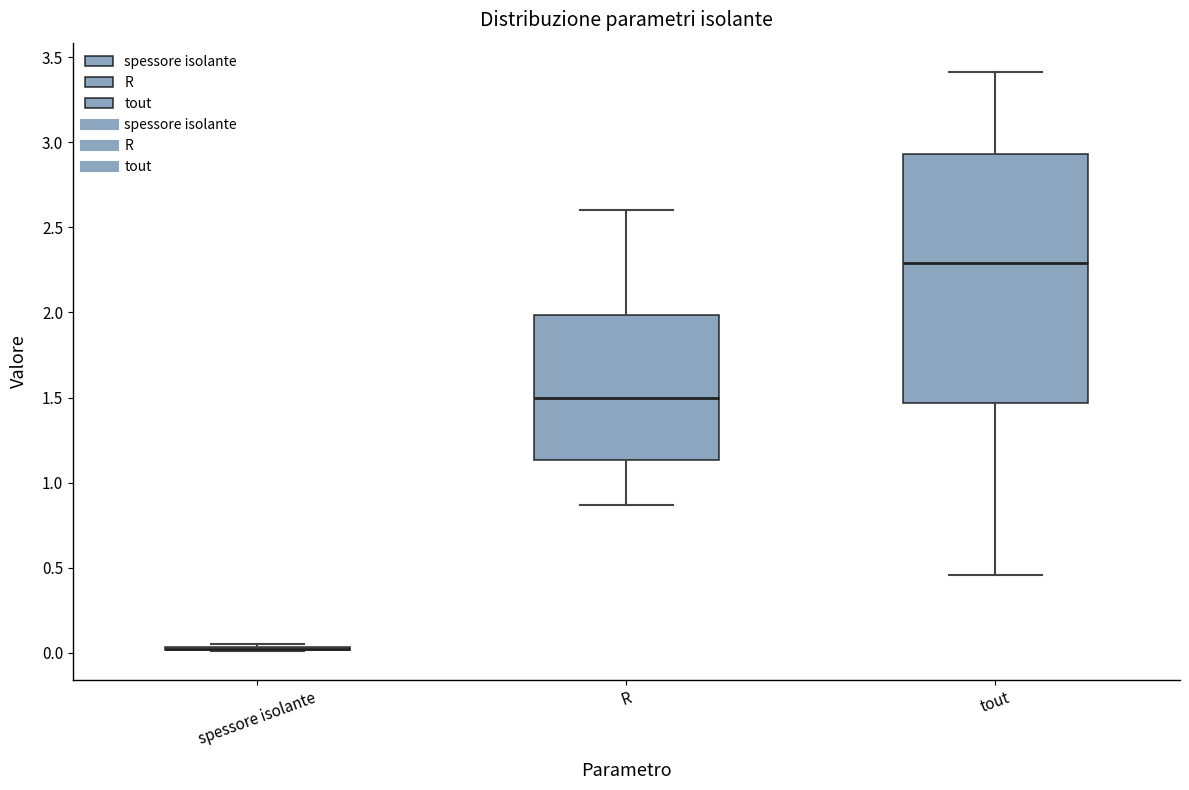

Comparing the boxes themselves (not the whiskers), which one is the tallest?

tout